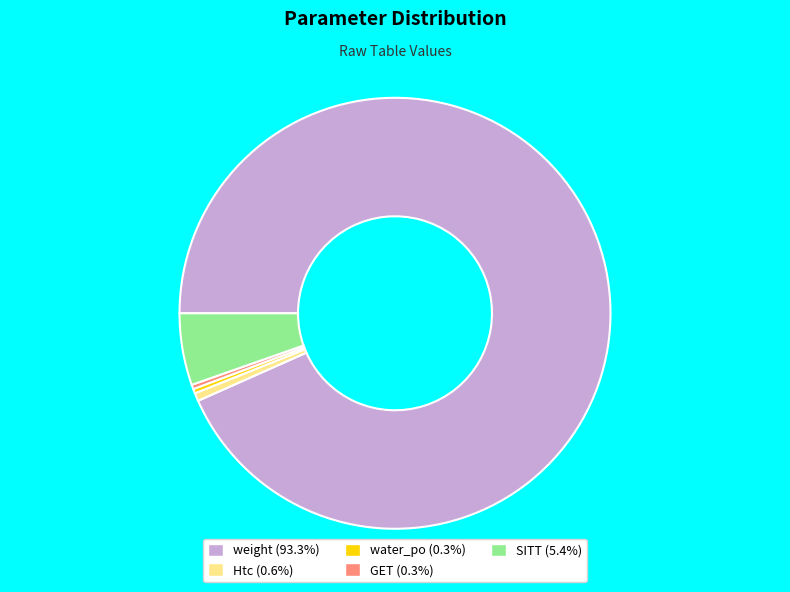

Is there a majority slice in this chart?

Yes